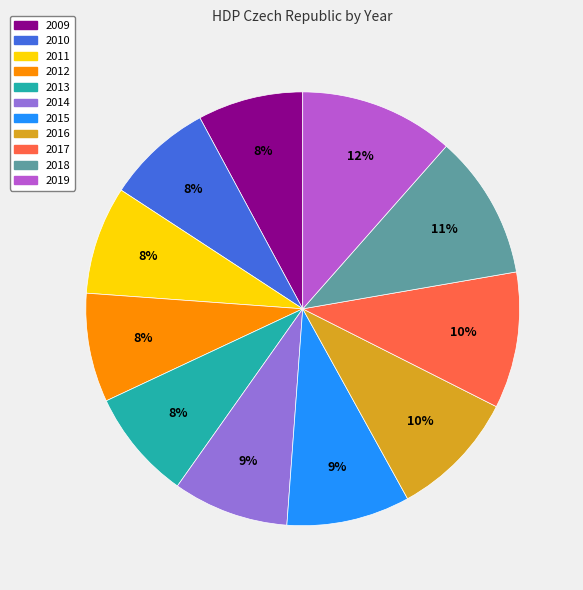

Count the number of slices in the pie.

11